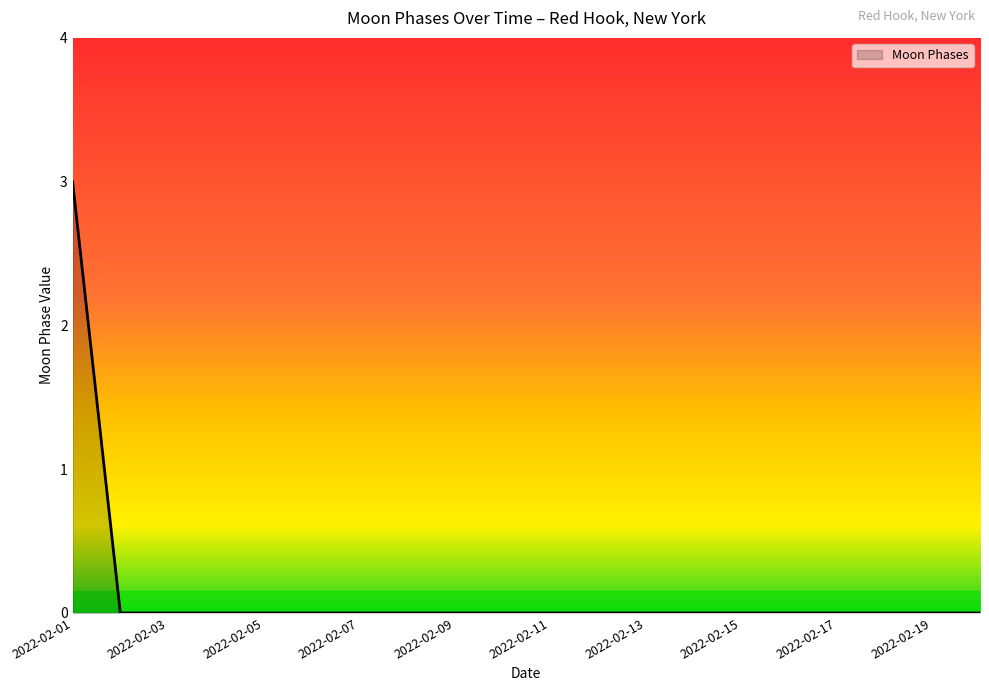

What is the greatest value displayed?

3